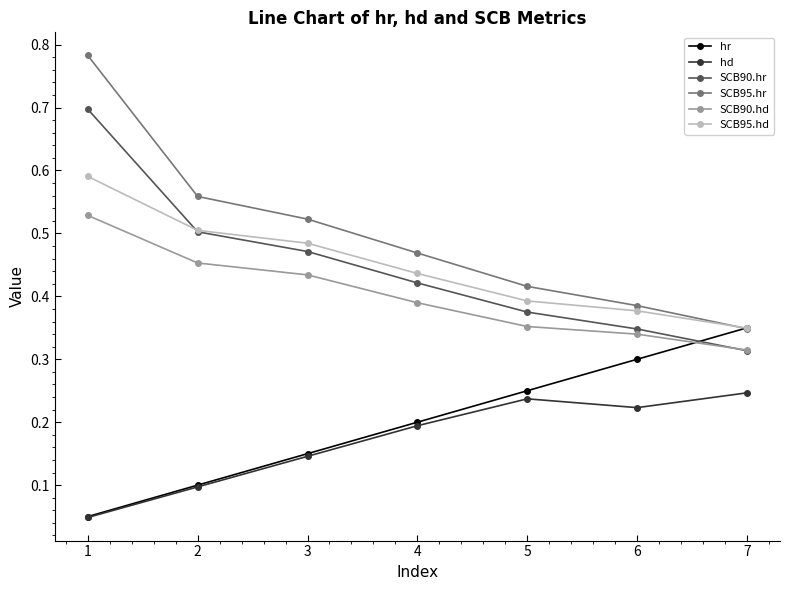

How many lines are shown in the chart?

6